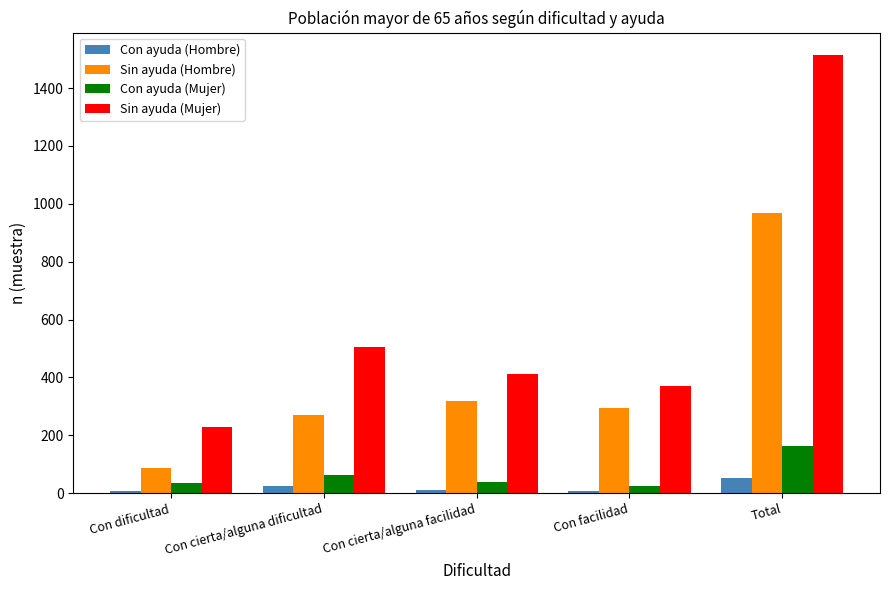

What is the label of the 5th bar from the left?

Total